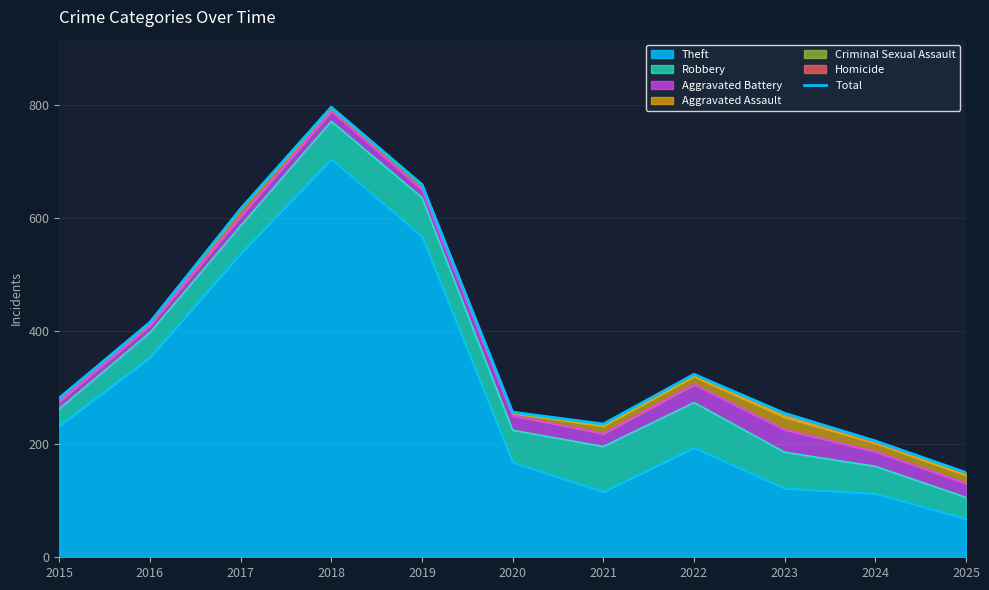

What is the value of the 10th point from the left?

206